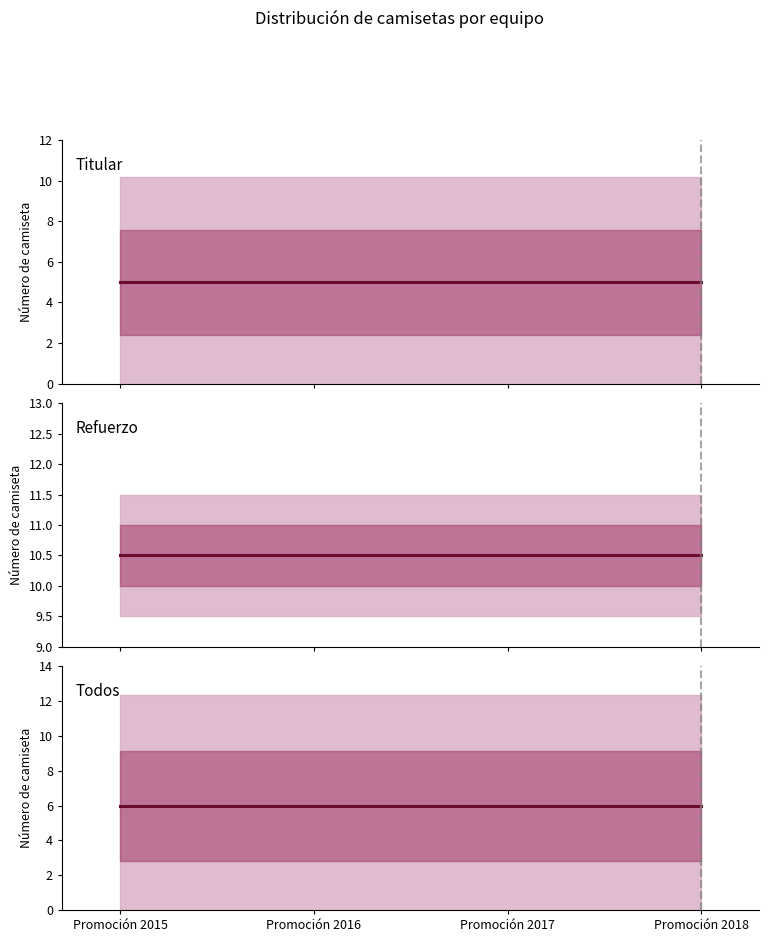

At which label does Todos reach its minimum?

Promoción 2015